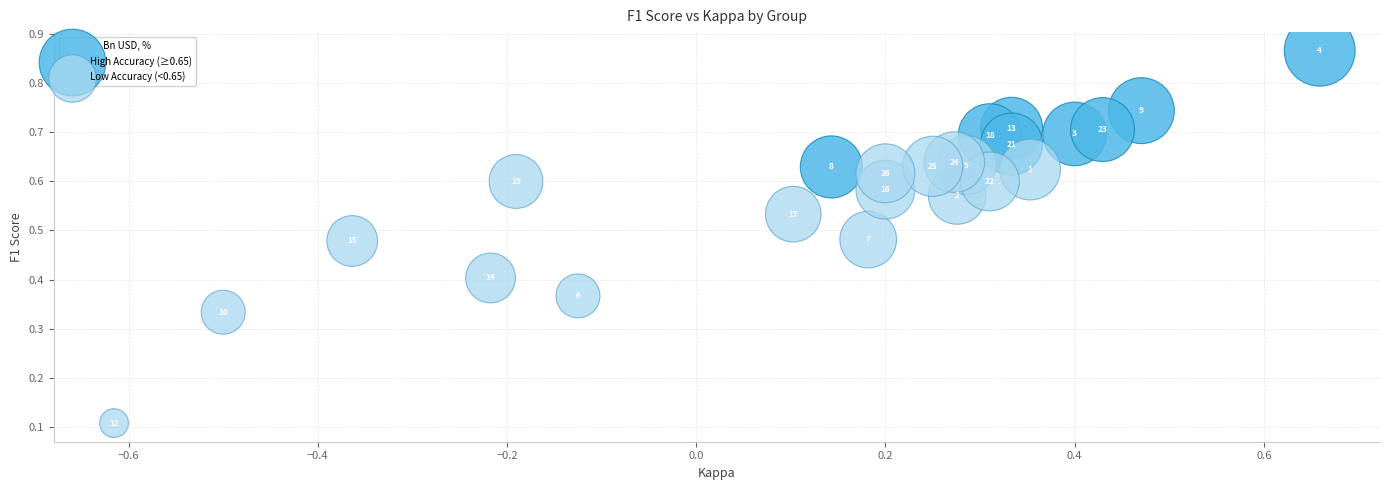

Which series contains the highest Y value?

High Accuracy (≥0.65)